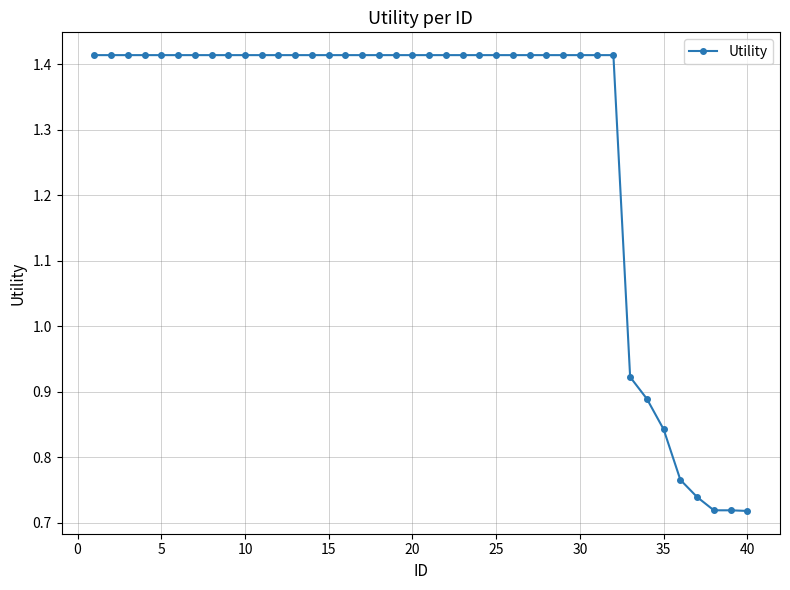

Count the values in the range 1 to 2.

32